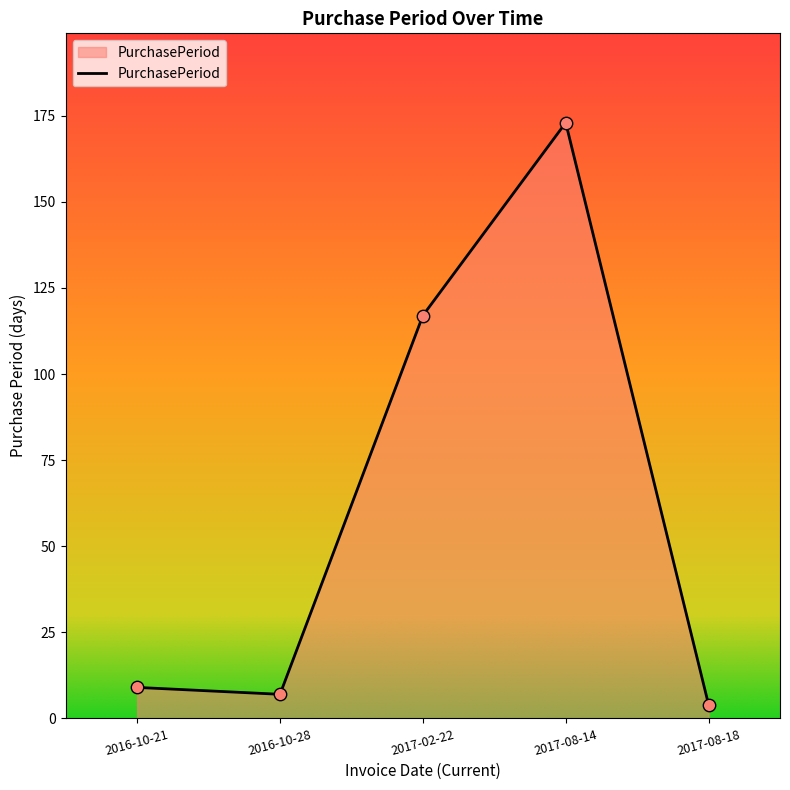

Which has a higher value, 2017-08-14 or 2017-08-18?

2017-08-14